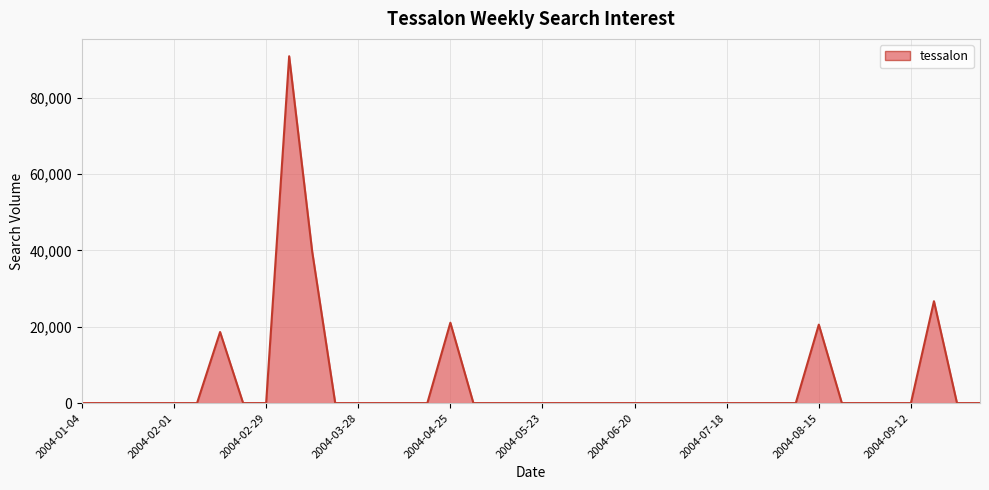

Does the chart have visible grid lines?

Yes